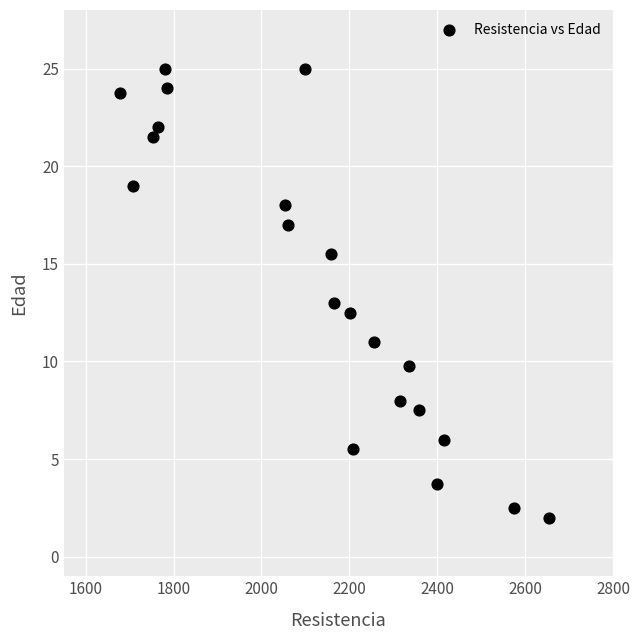

What is the range of Y values (max minus min)?

23.0